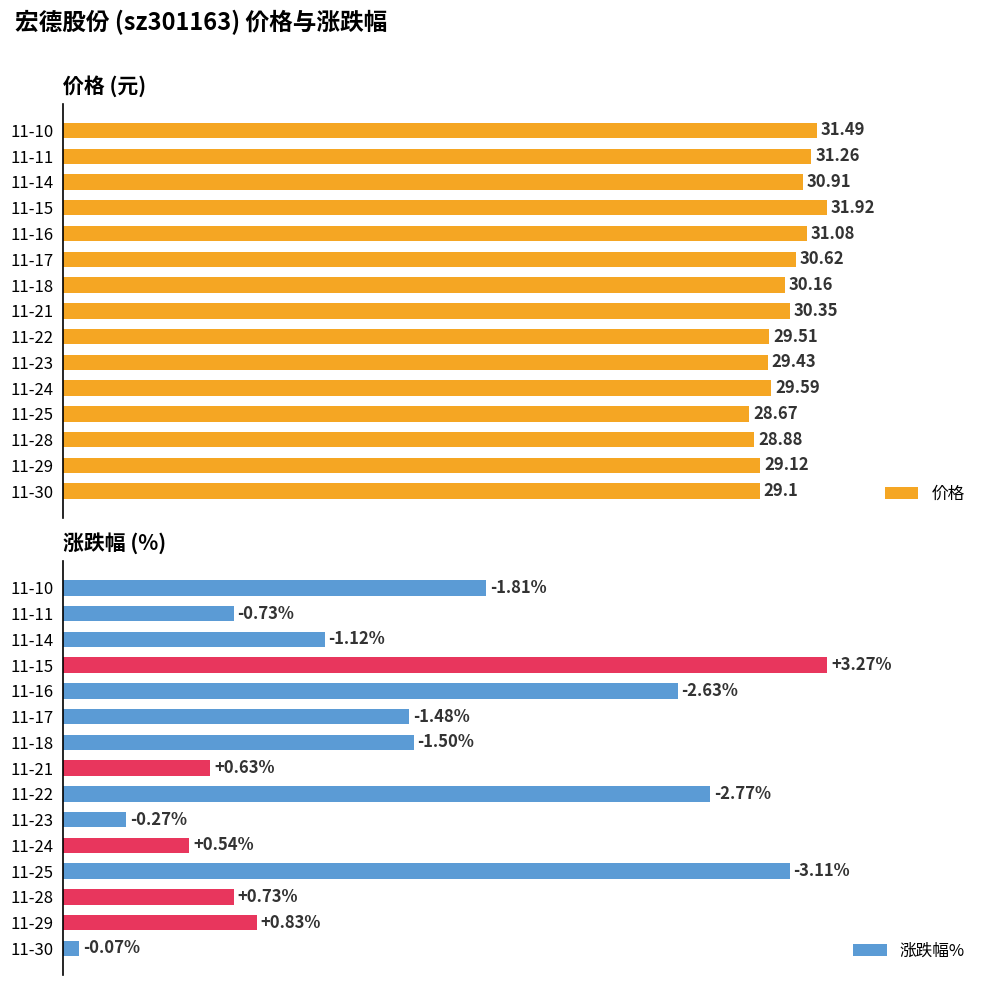

How many groups of bars are there?

15